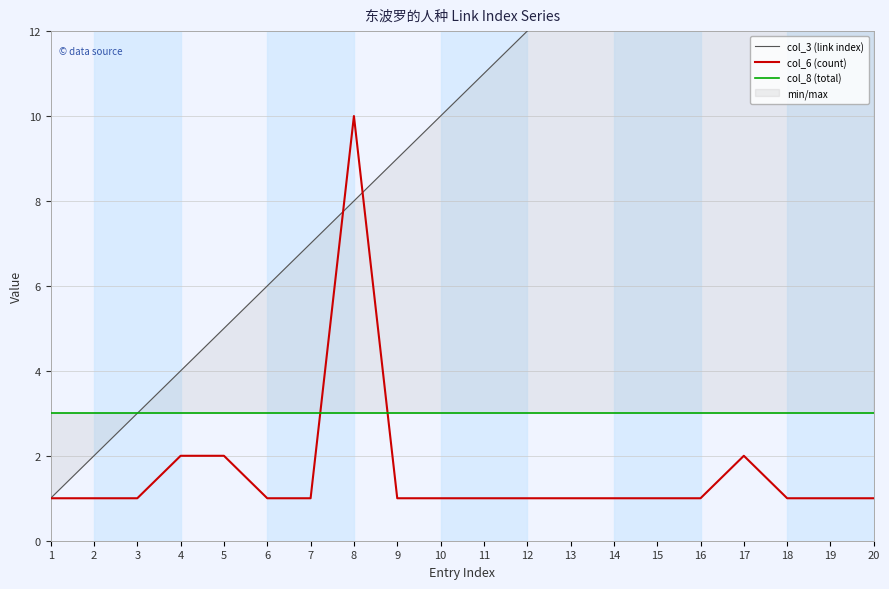

Reading right to left, what are all the values shown in this chart?

col_3 (link index): 20	19	18	17	16	15	14	13	12	11	10	9	8	7	6	5	4	3	2	1
col_6 (count): 1	1	1	2	1	1	1	1	1	1	1	1	10	1	1	2	2	1	1	1
col_8 (total): 3	3	3	3	3	3	3	3	3	3	3	3	3	3	3	3	3	3	3	3